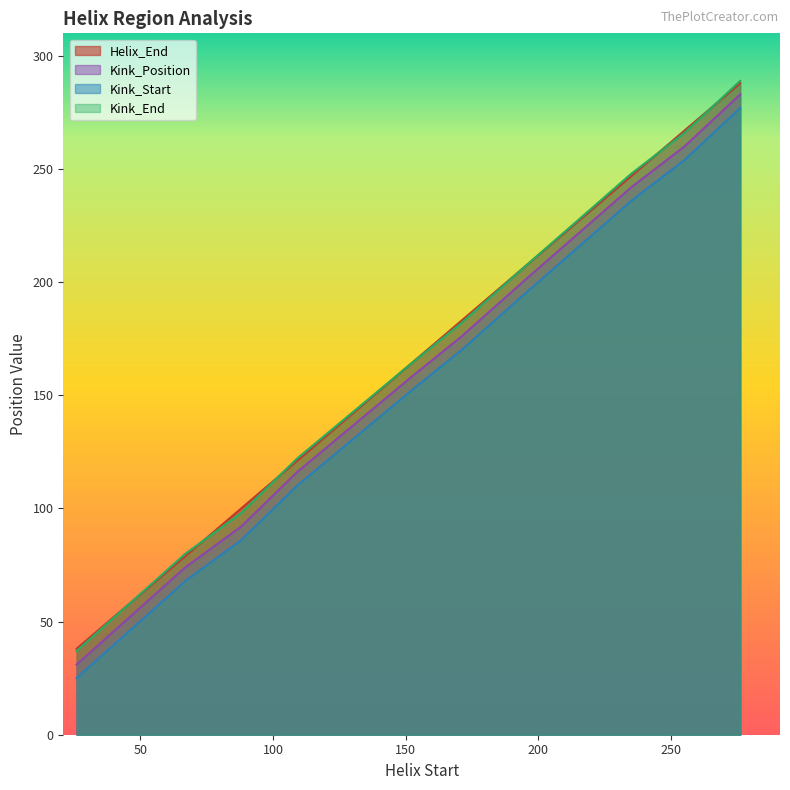

What is the average value of the Kink_Start series?

157